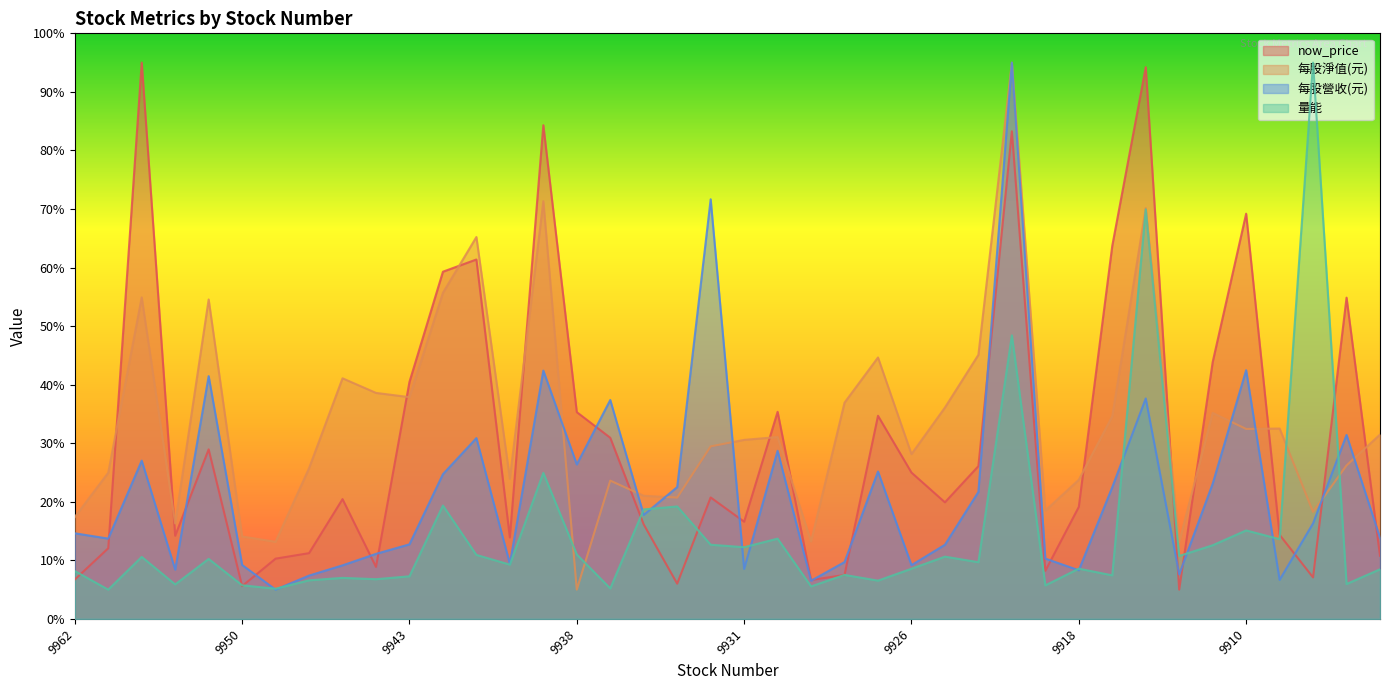

What is the spread (max minus min) of values at 9906?

48.9